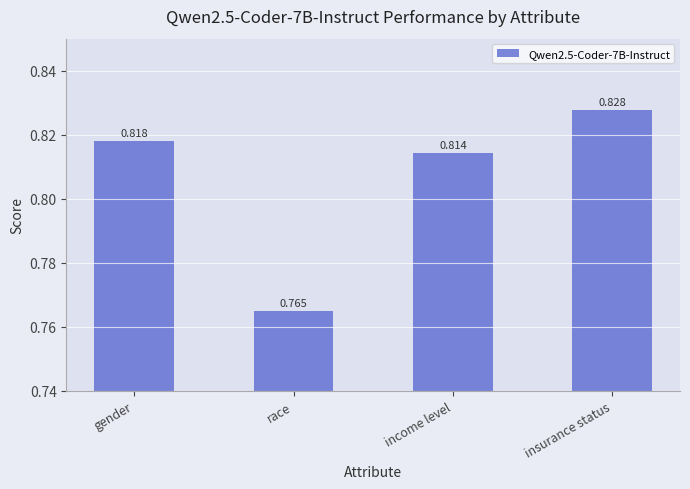

What is the label of the 4th bar from the right?

gender